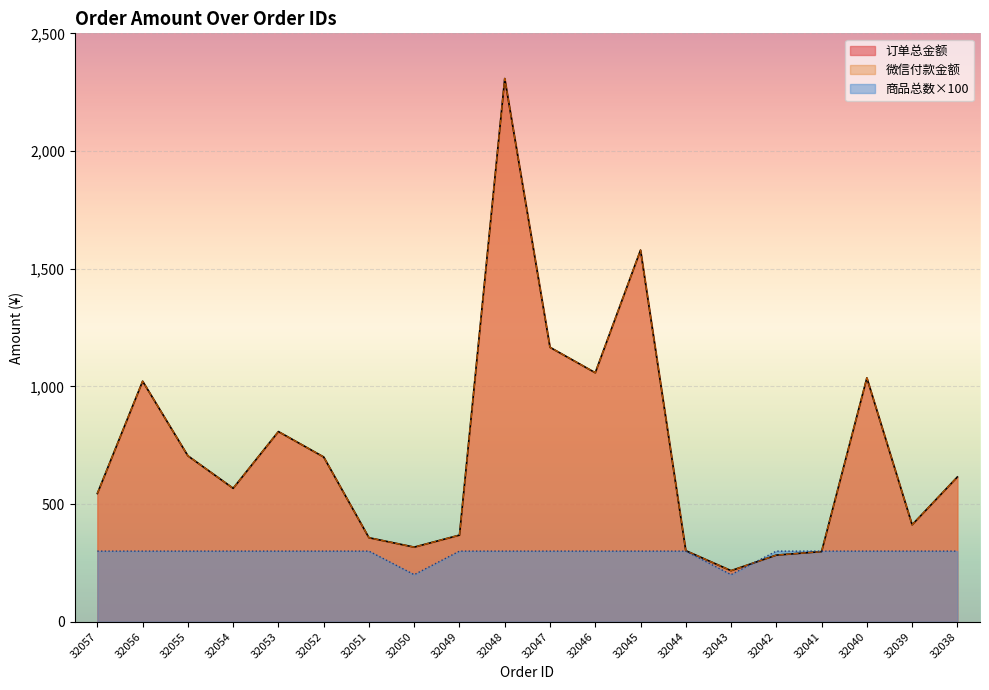

Which series has the largest range (max minus min)?

订单总金额